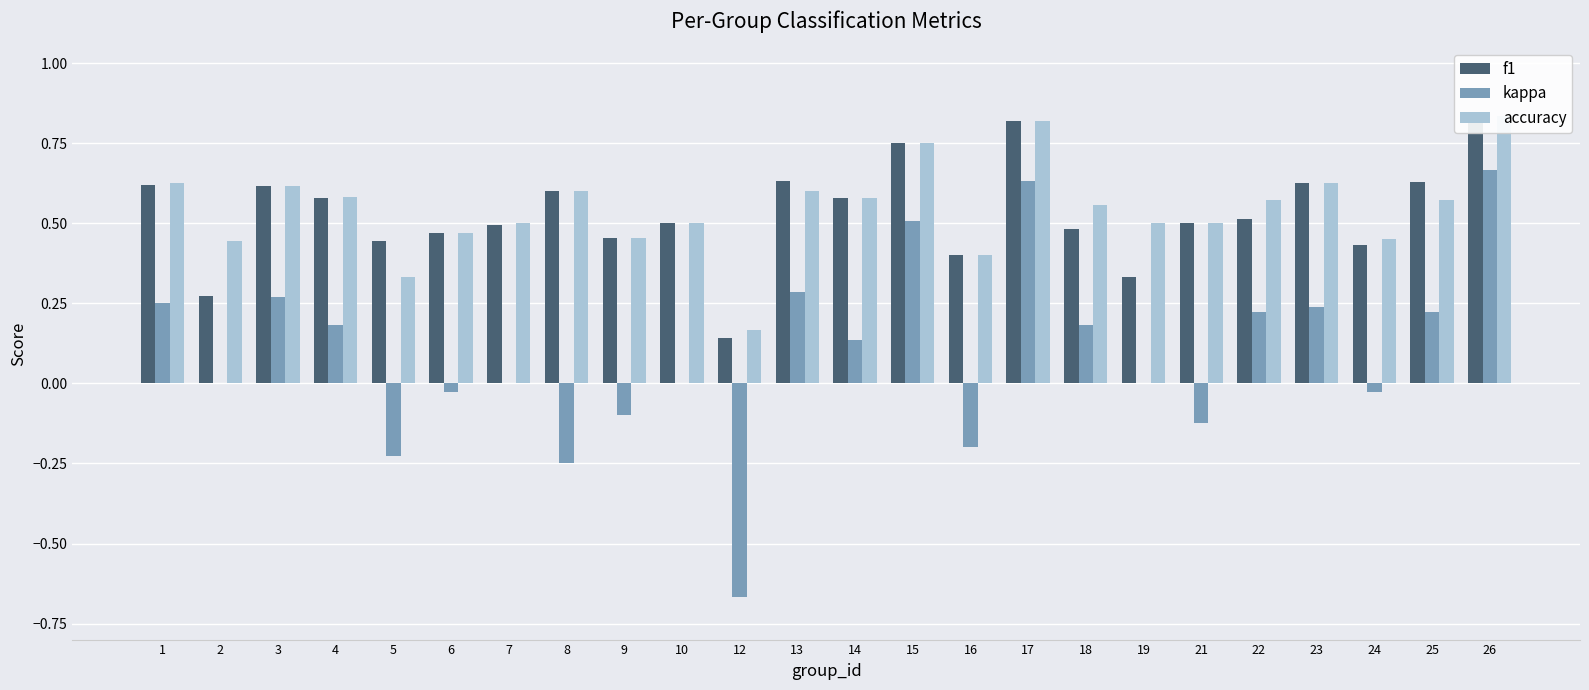

At how many categories does at least one series exceed 0?

24